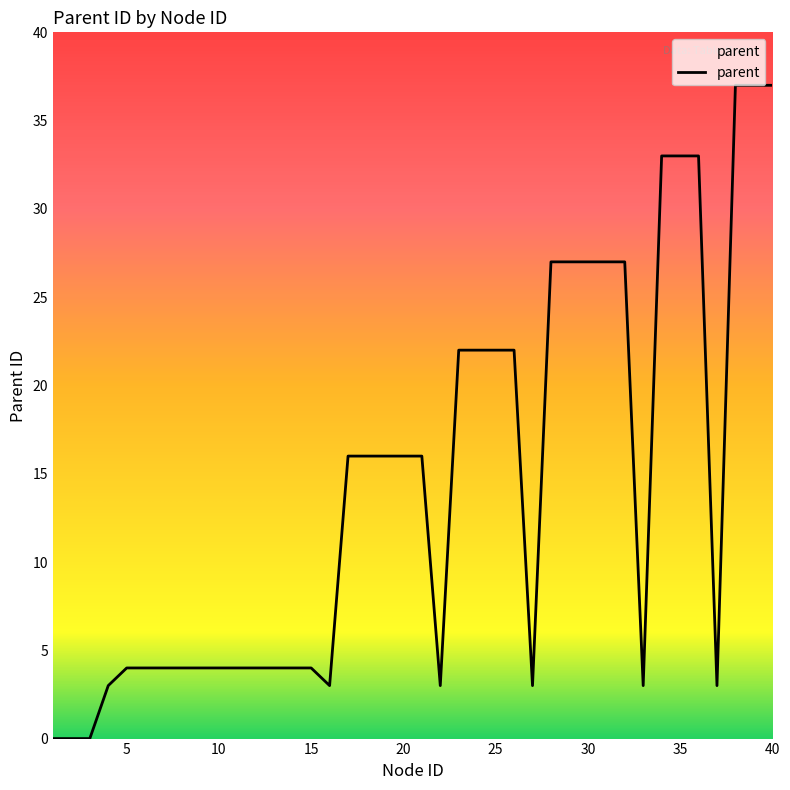

What is the greatest value displayed?

37